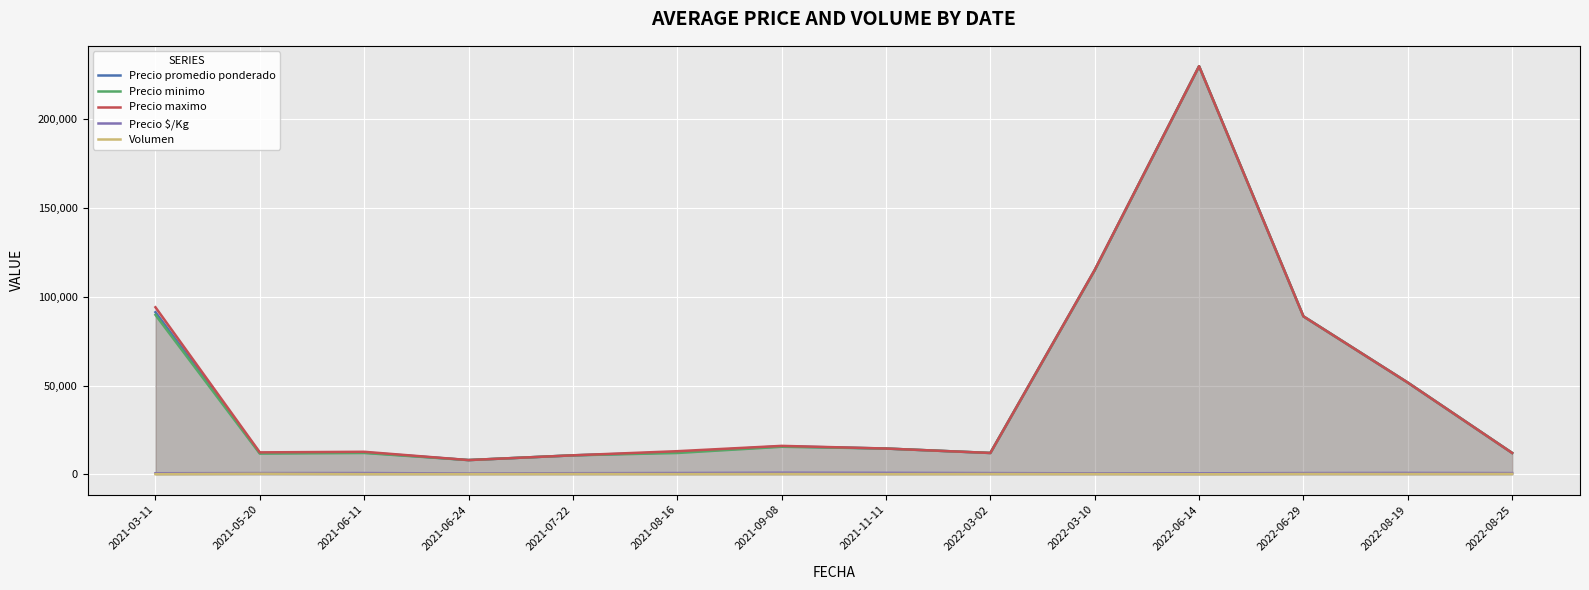

Count the number of data series in this chart.

5